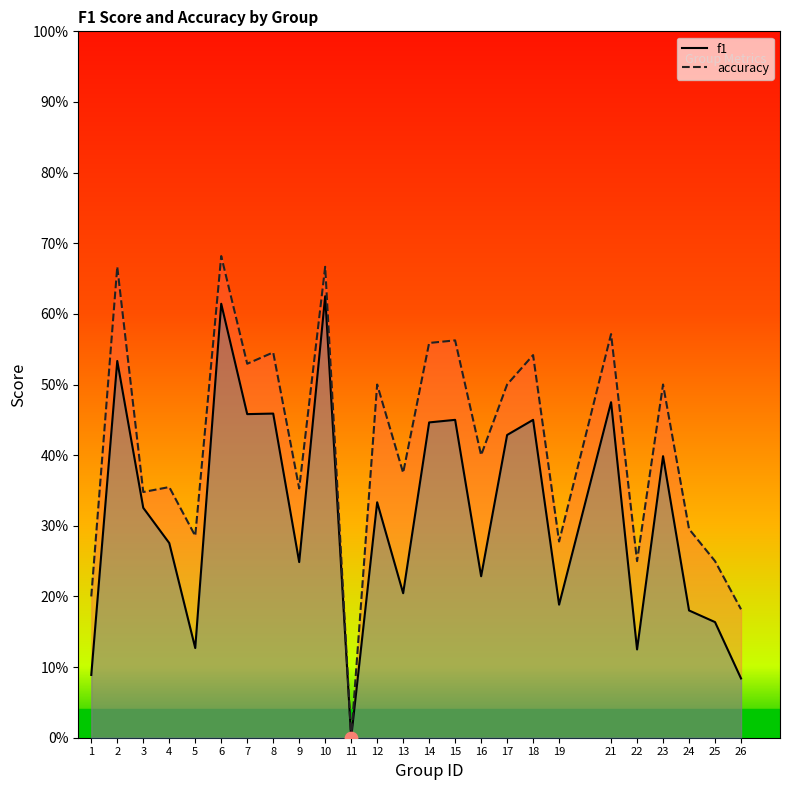

What are all the series names shown in the legend?

f1, accuracy